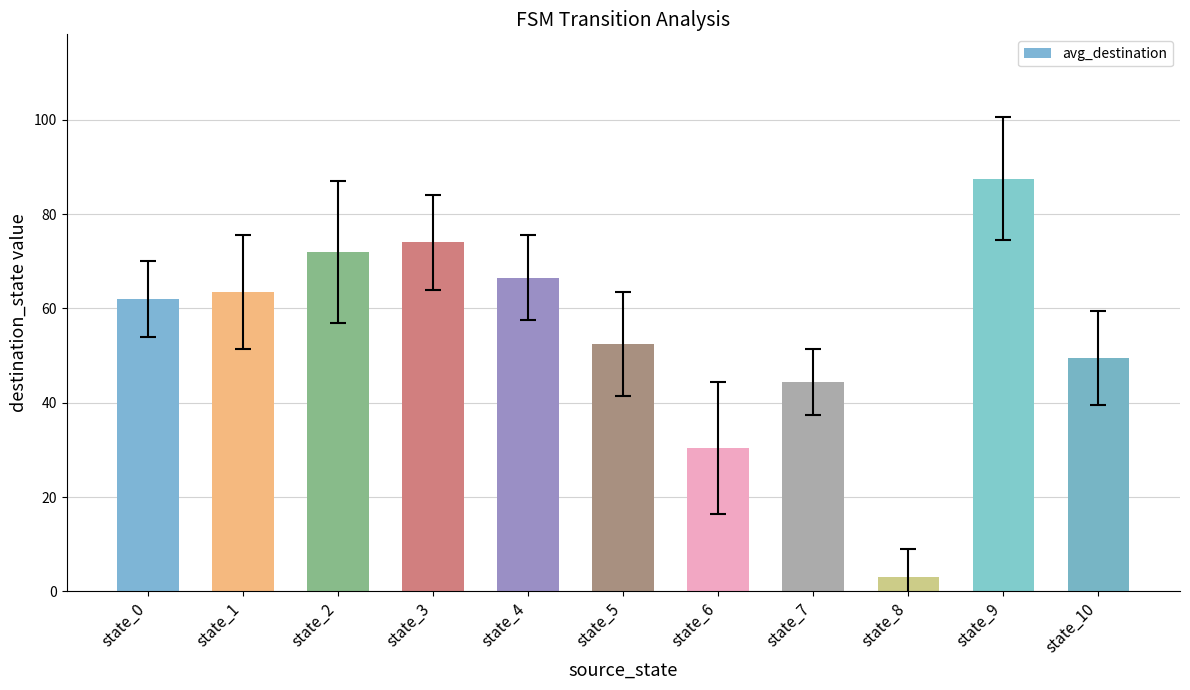

List the labels in order of value, smallest first.

state_8, state_6, state_7, state_10, state_5, state_0, state_1, state_4, state_2, state_3, state_9